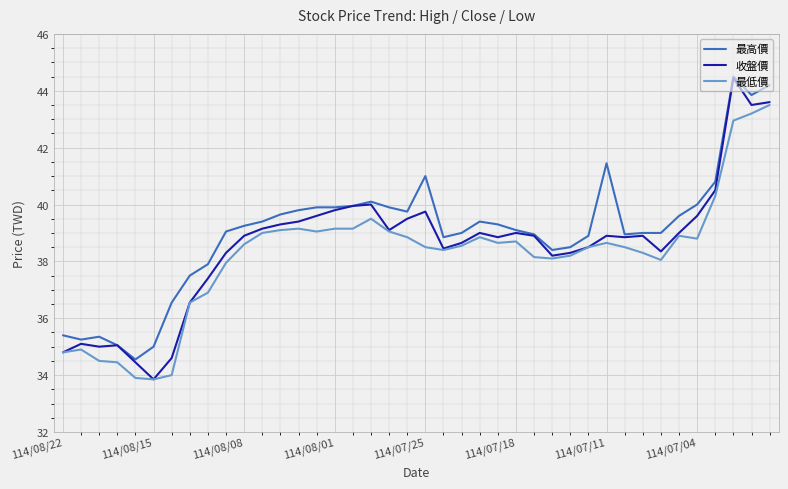

What are all the series names shown in the legend?

最高價, 收盤價, 最低價